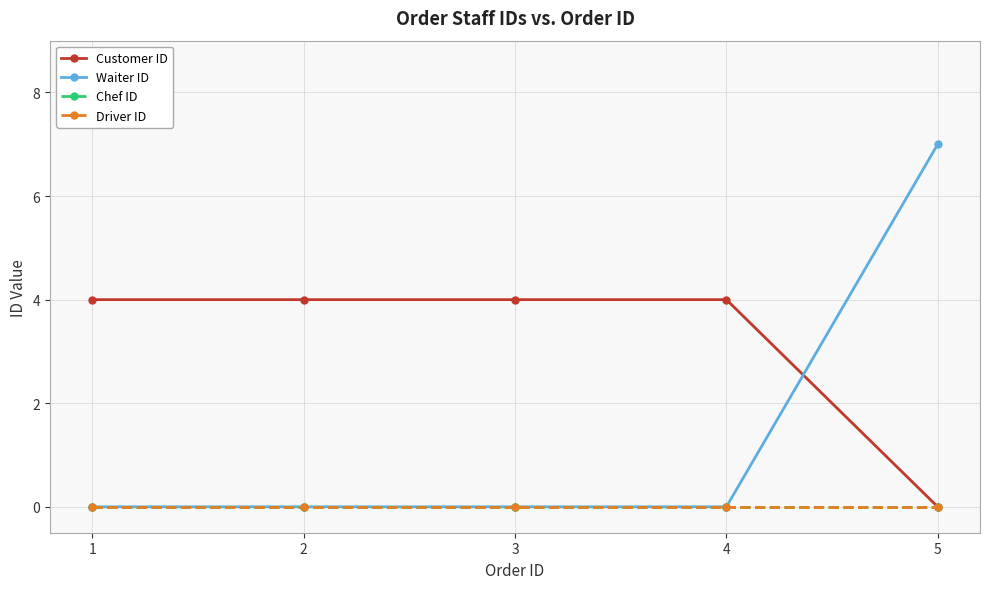

Does the chart have visible grid lines?

Yes